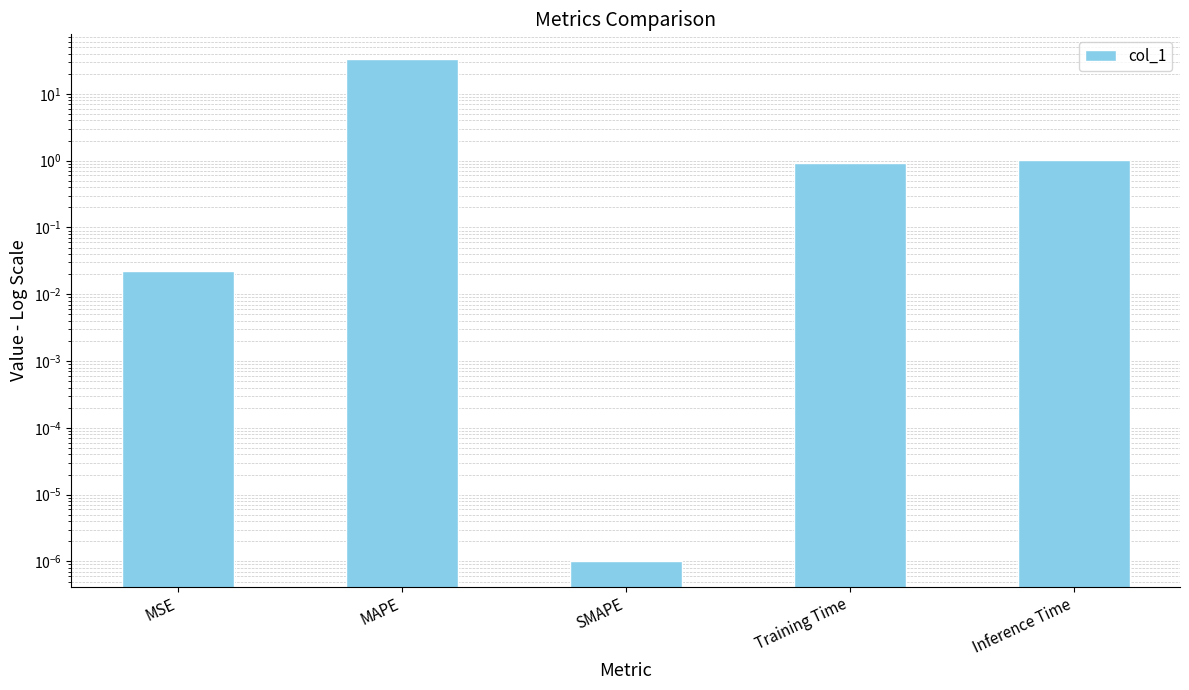

Reading right to left, list all the values displayed in this chart.

Inference Time=1.0	Training Time=0.9	SMAPE=0.0	MAPE=32.8	MSE=0.0